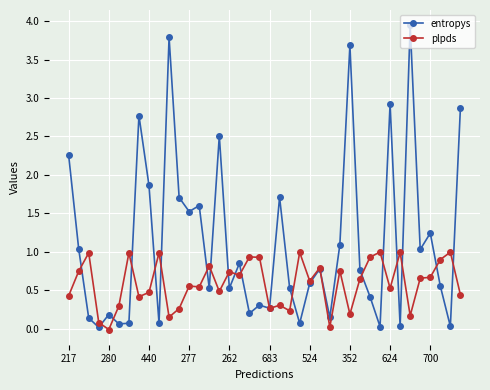

What are all the series names shown in the legend?

entropys, plpds